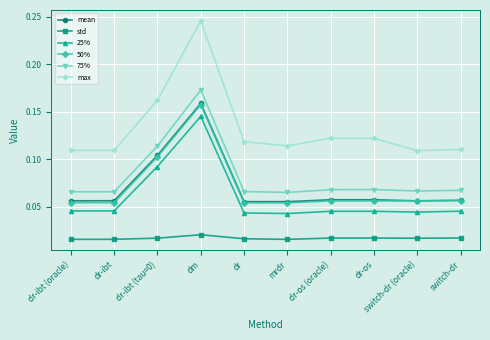

Which series has the widest spread of values?

max